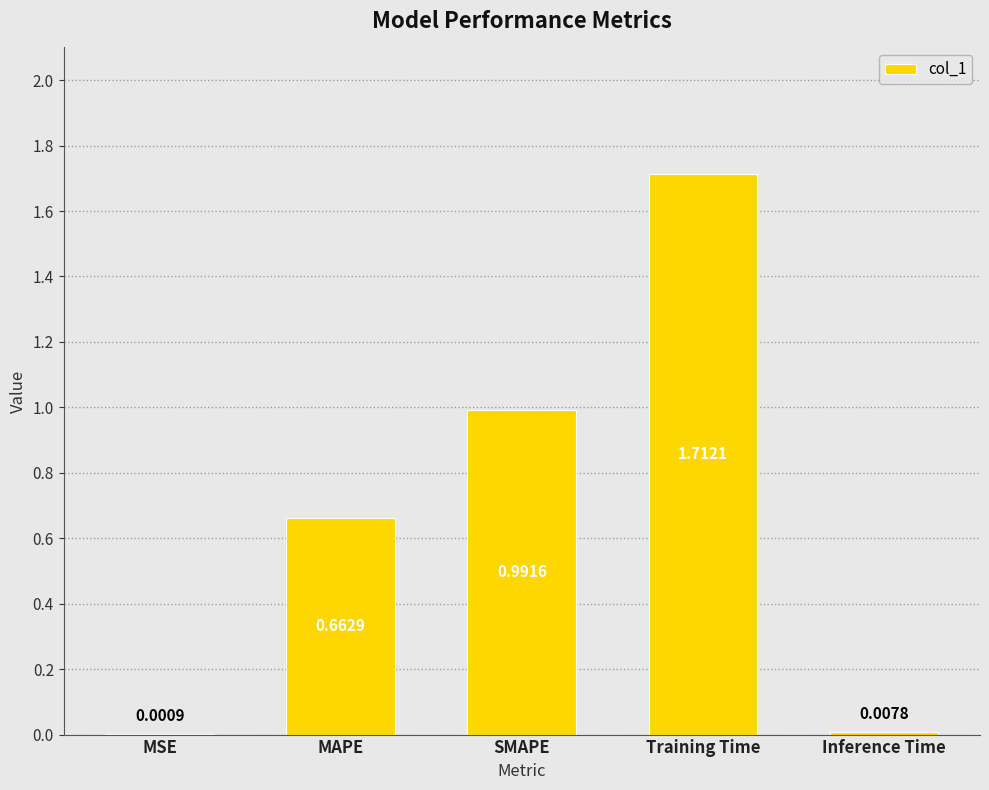

At which label is the value closest to 0?

MSE